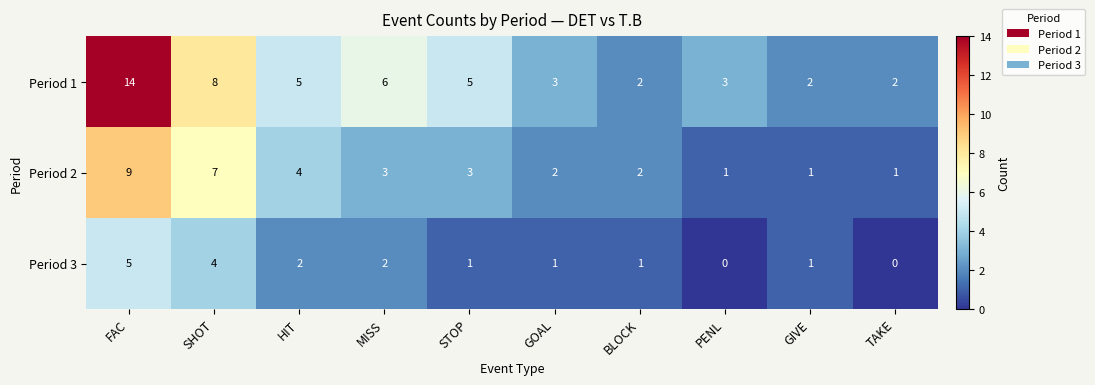

What is the average value of the Period 1 series?

5